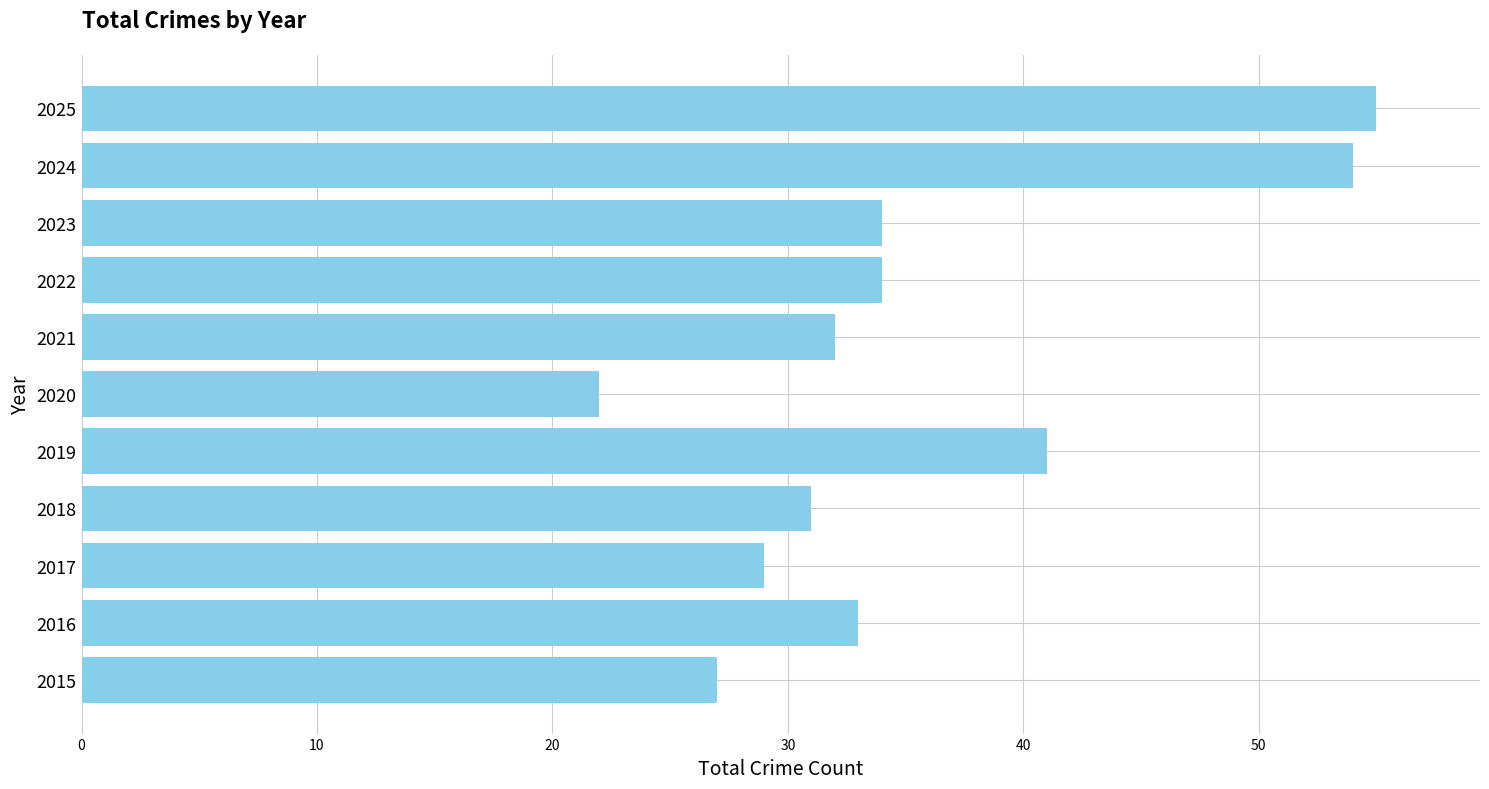

Read the value at 2020, to the nearest 10.

20